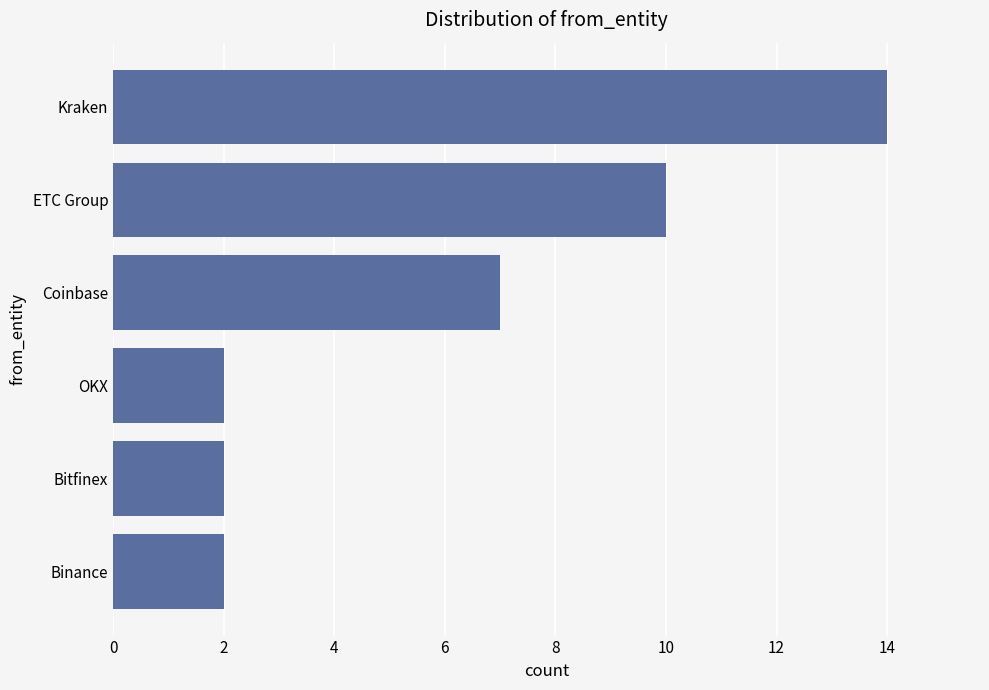

At which category does the chart reach its peak across all series?

Kraken